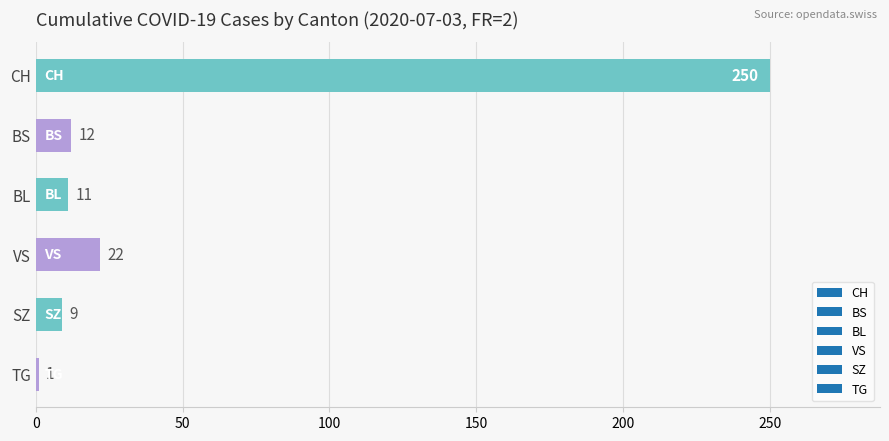

At which category does the chart reach its minimum across all series?

TG